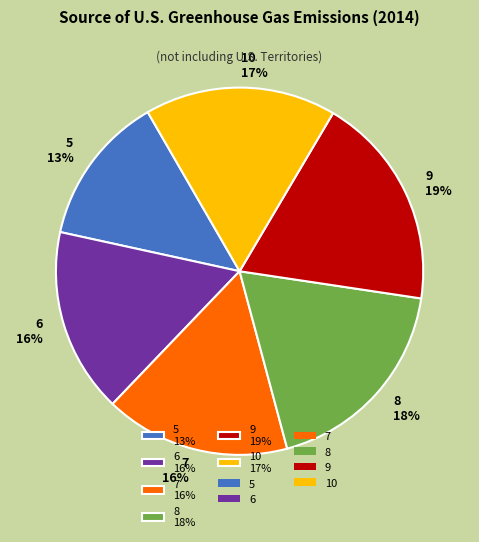

Is the sum of 10 17% and 7 16% greater than half?

No